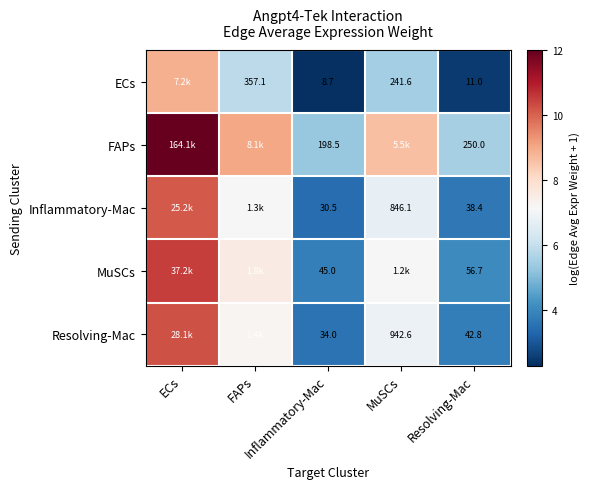

What is the total value across all series at Resolving-Mac?

398.9